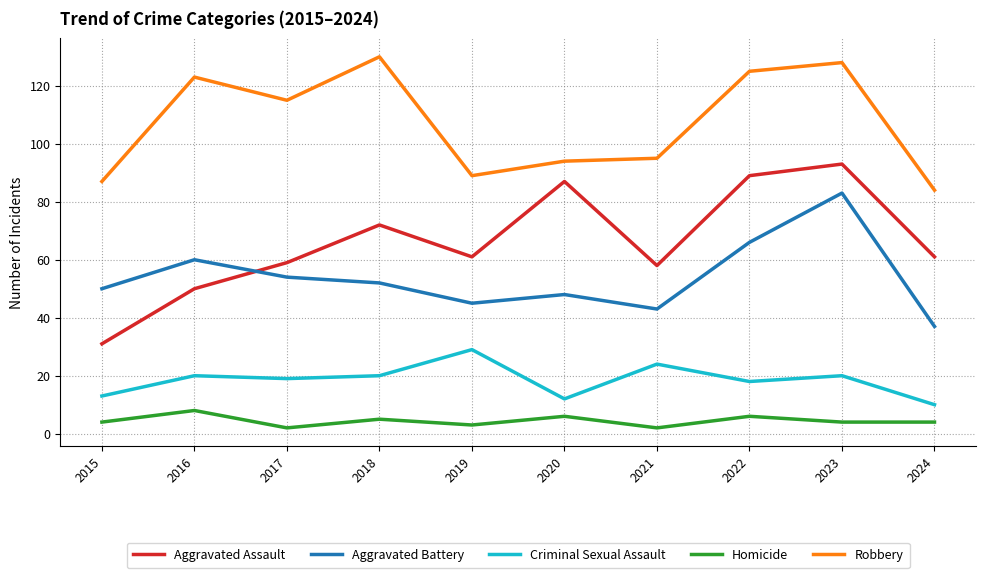

Which category has the lowest value in the Robbery series?

2024